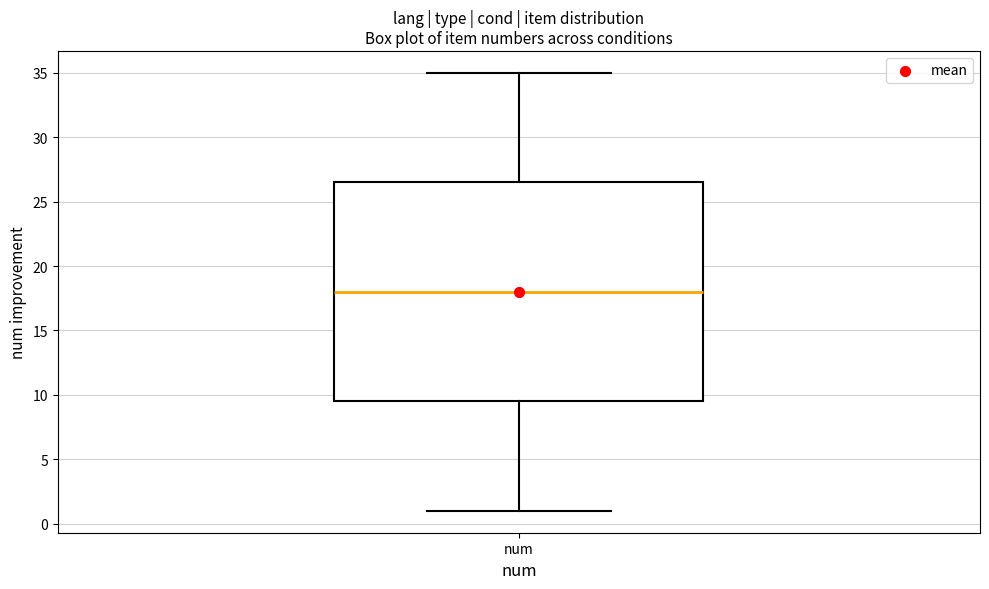

Where is the upper edge of the box for num on the y-axis? The values are not printed on the chart, so give them approximately, as read against the axis.

26.5